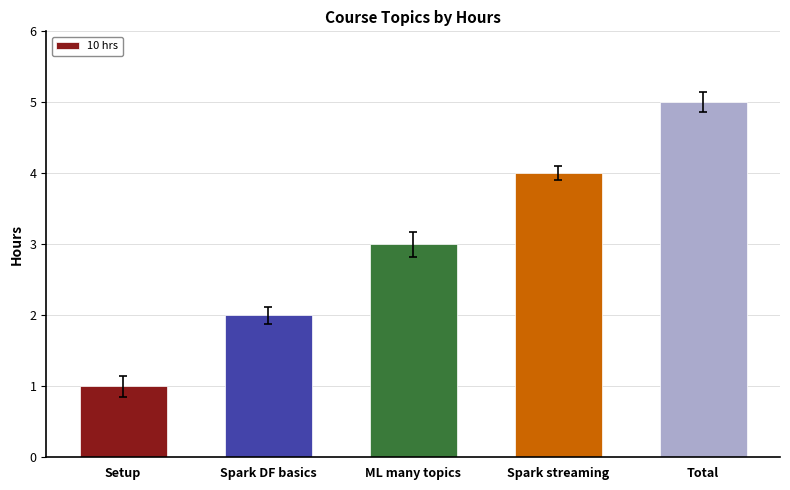

Which has a higher value, ML many topics or Spark DF basics?

ML many topics